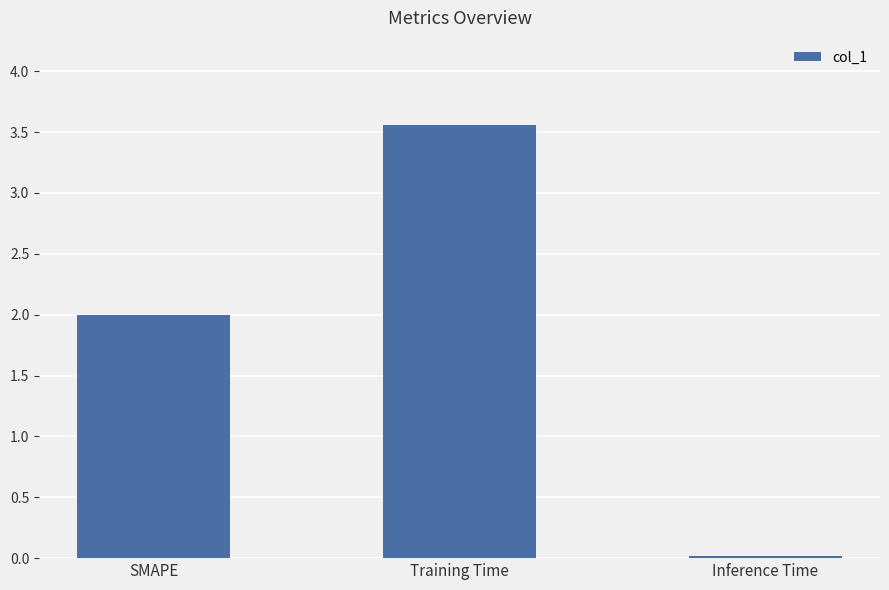

Rank the categories by value from highest to lowest.

Training Time, SMAPE, Inference Time